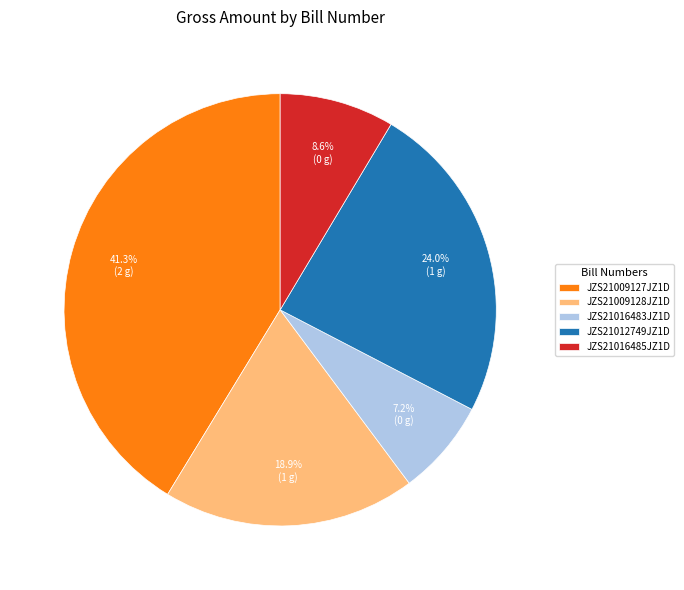

True or false: JZS21009127JZ1D accounts for 51% of the total.

False